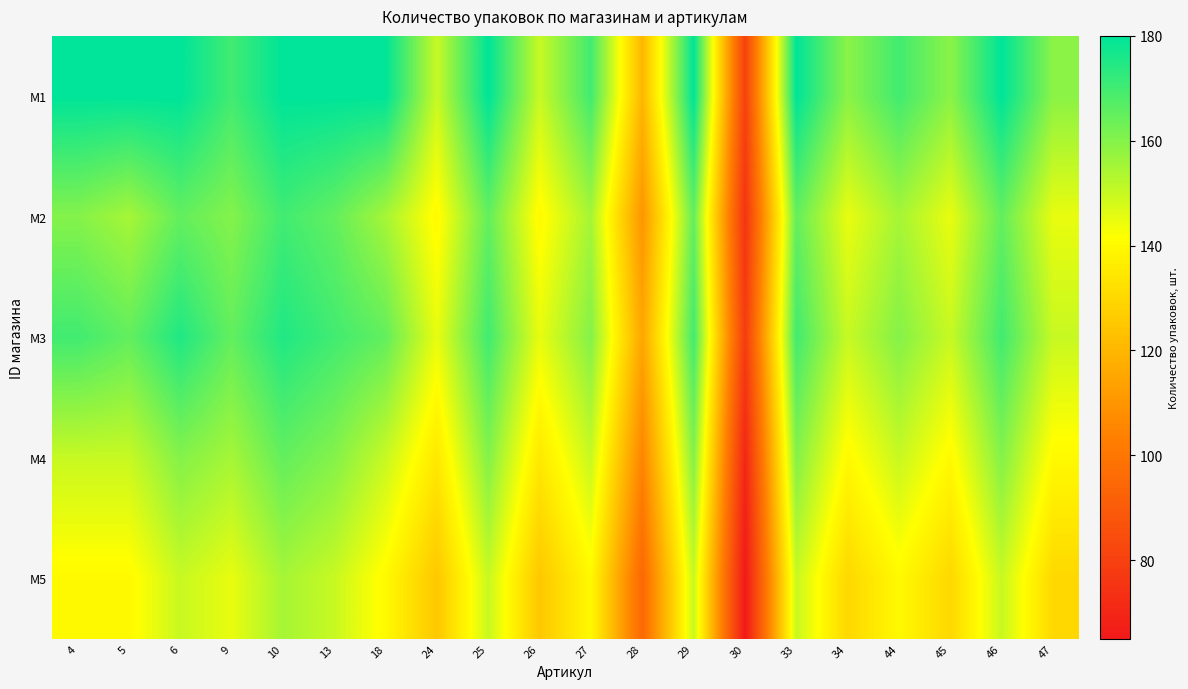

Which category has the highest value across all series?

4